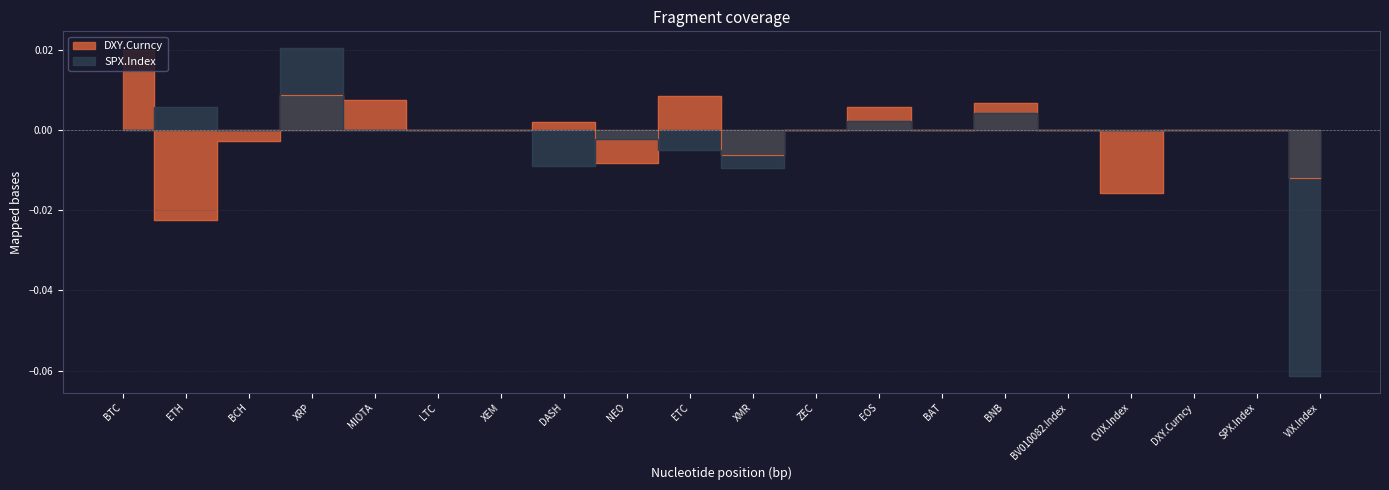

How many interior local valleys does the DXY.Curncy series have?

5